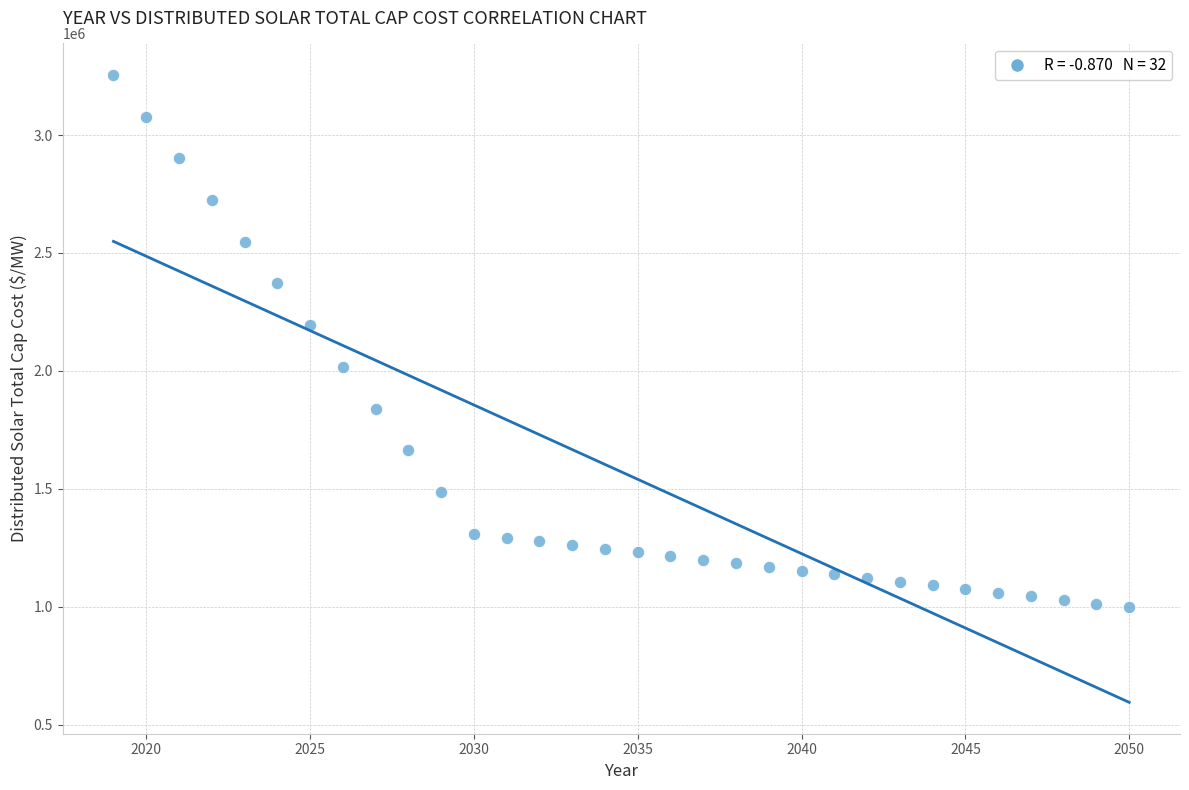

What Y value in the scatter plot is closest to 2126834?

2193767.9